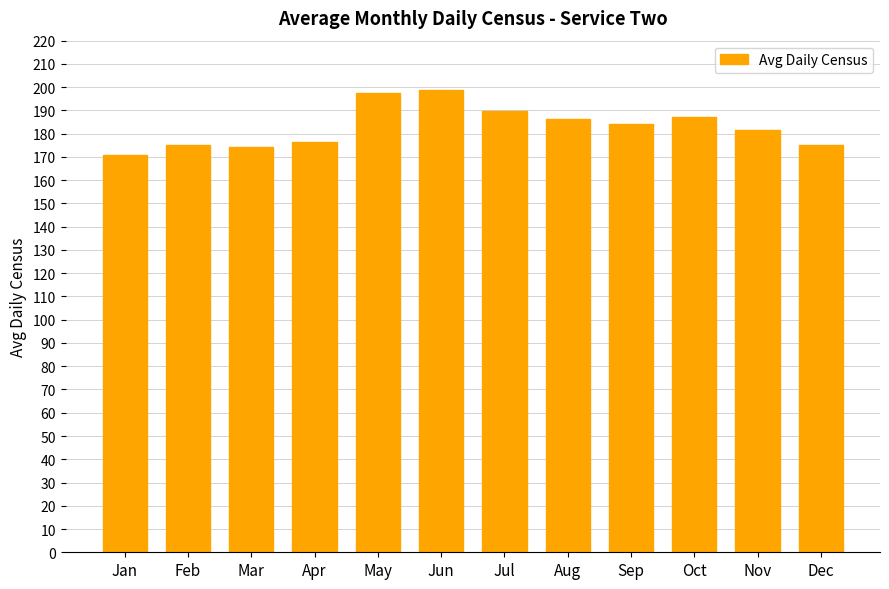

What is the difference between the second highest and second lowest values?

23.4